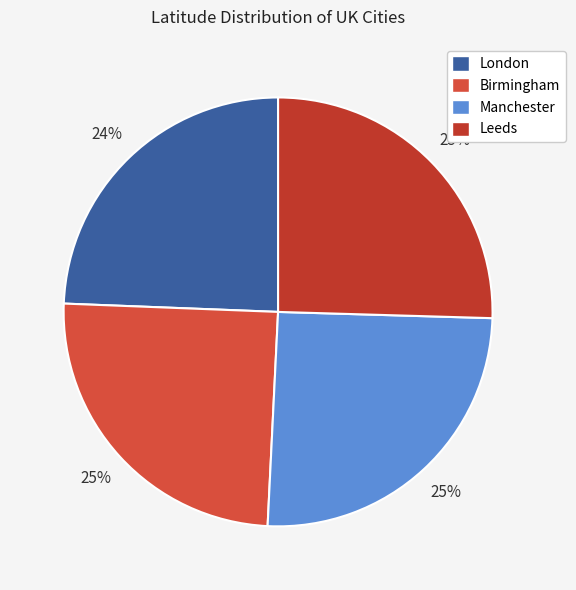

What is the change in value from Birmingham to Manchester?

+1.0